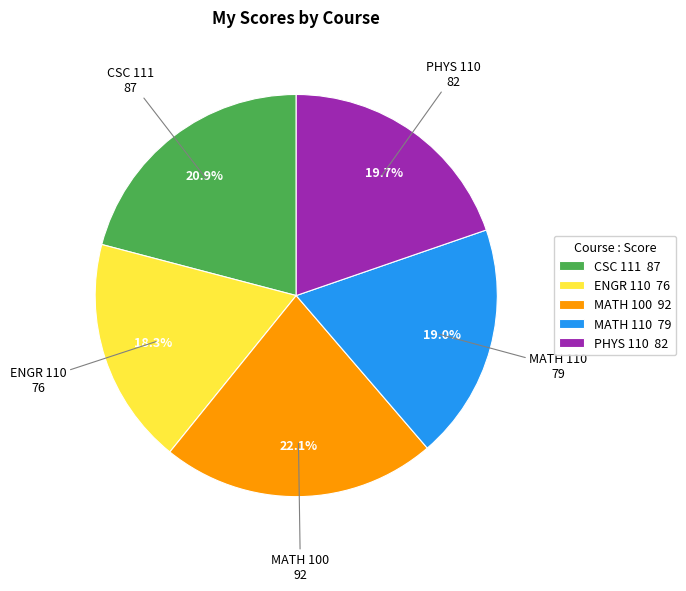

How many segments does this pie chart have?

5